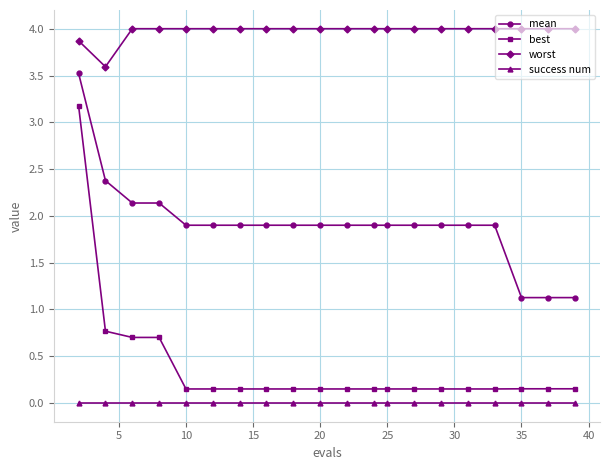

At how many categories does at least one series exceed 2?

20